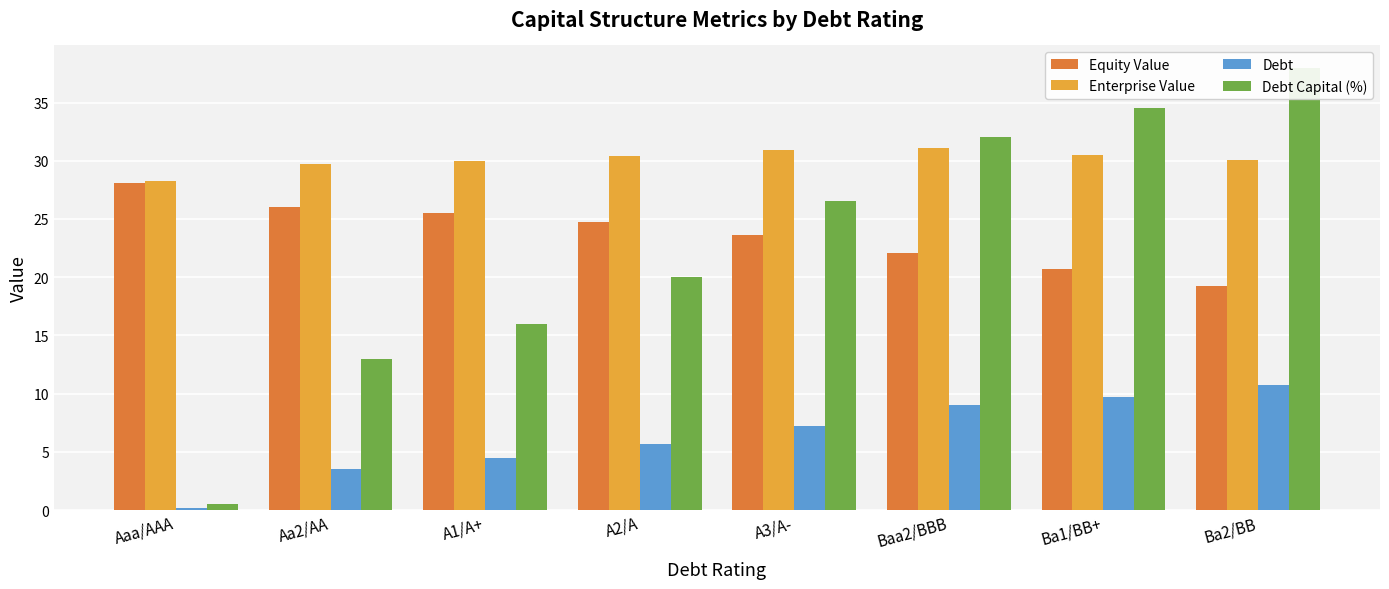

What is the highest value of the Debt series?

10.7